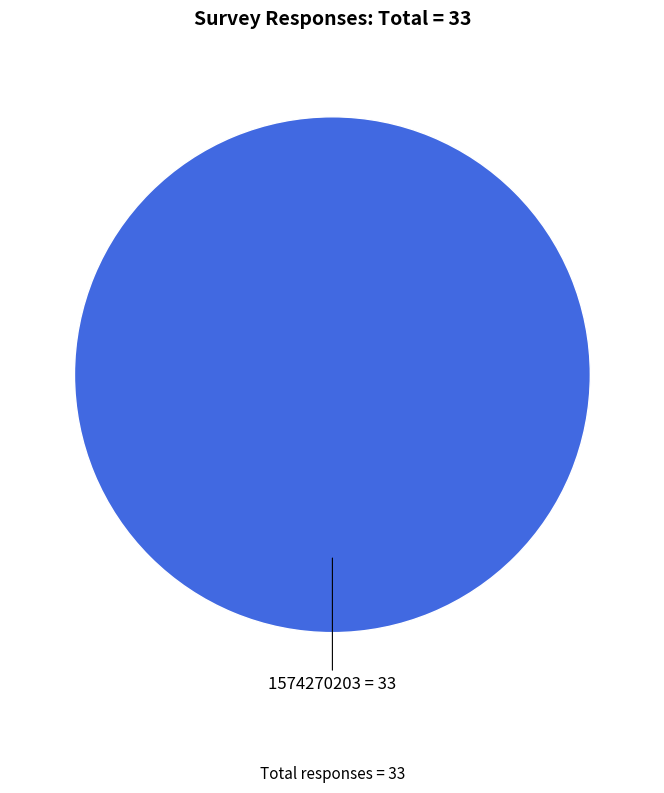

Is there any slice that represents more than half of the pie?

Yes